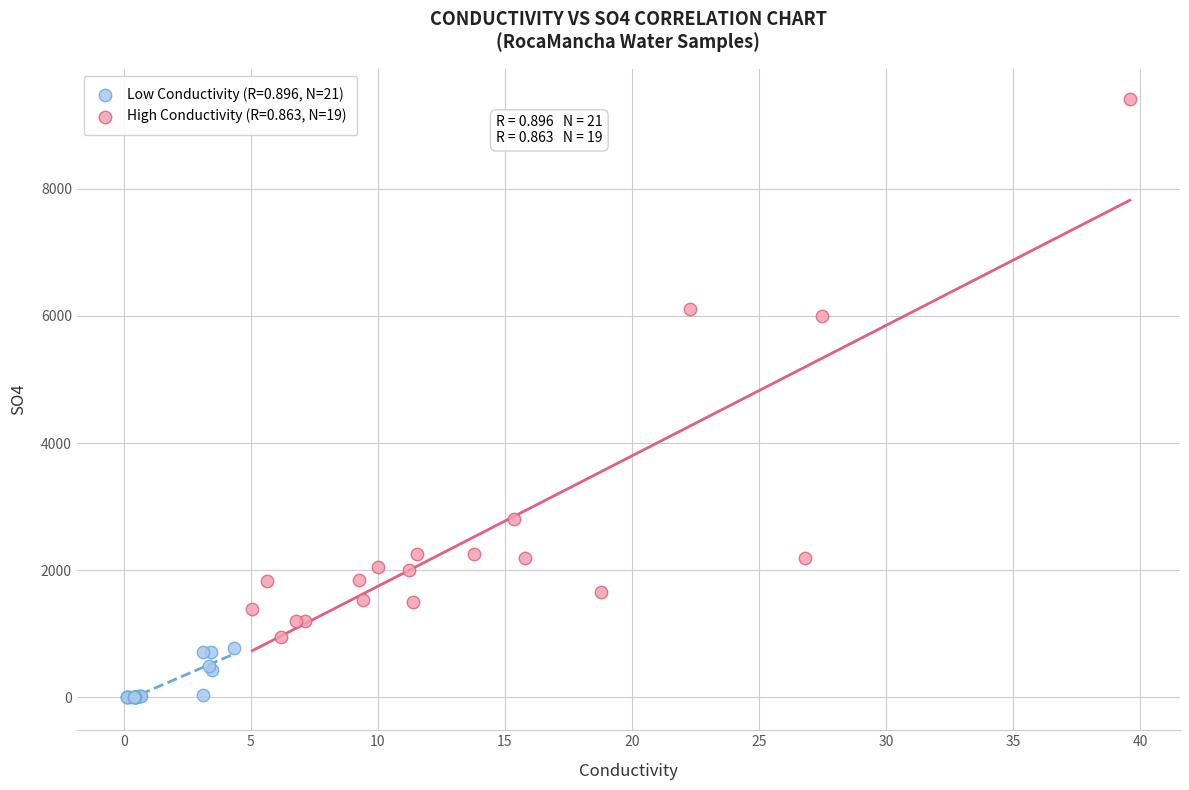

What are all the series names shown in the legend?

Low Conductivity (R=0.896, N=21), High Conductivity (R=0.863, N=19)